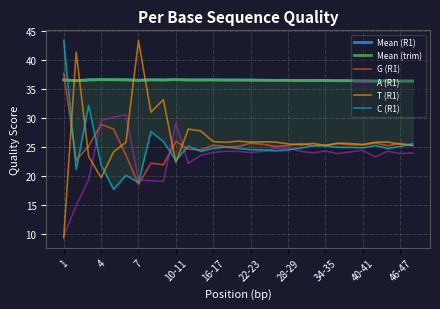

True or false: A (R1) has a value of 11.6 at 16-17.

False